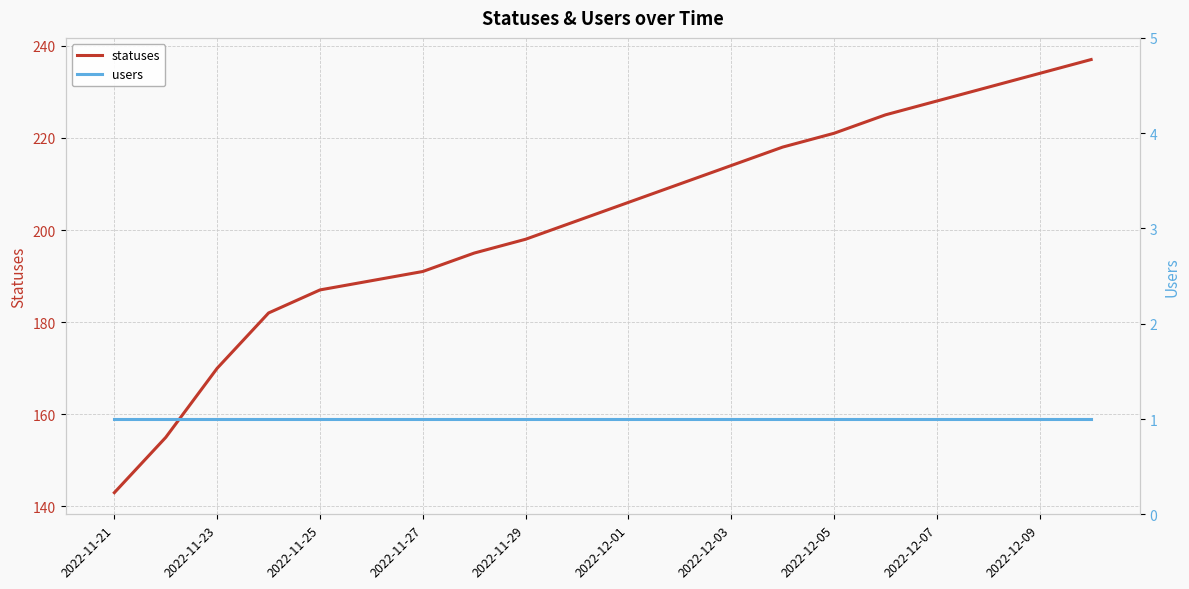

True or false: users and statuses intersect in this chart.

False